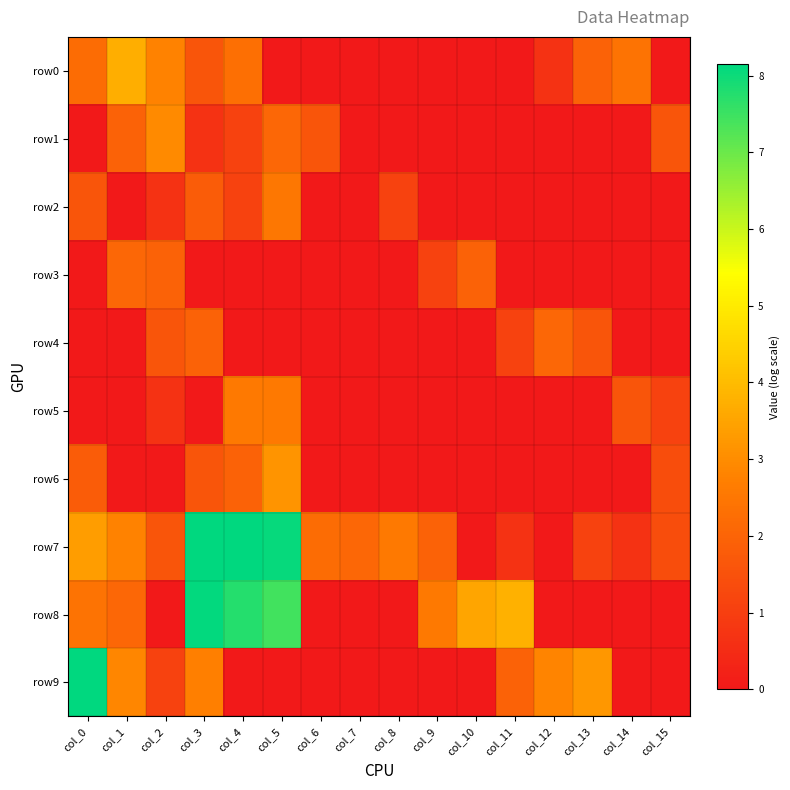

Rank the series at col_10 from highest to lowest value.

row8, row3, row0, row1, row2, row4, row5, row6, row7, row9